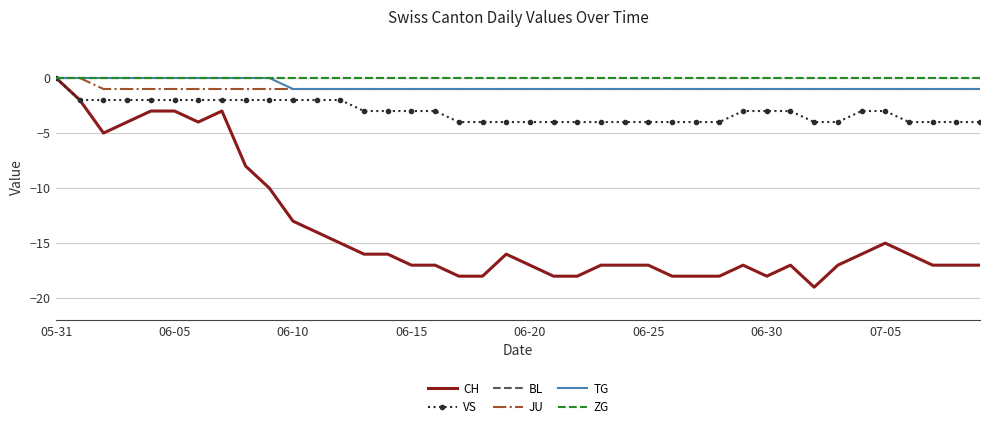

How many categories are shown in the chart?

40